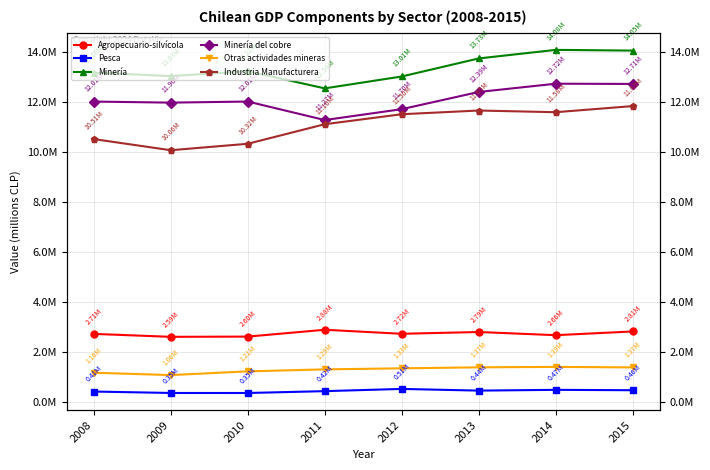

Which series has the largest total across all categories?

Minería